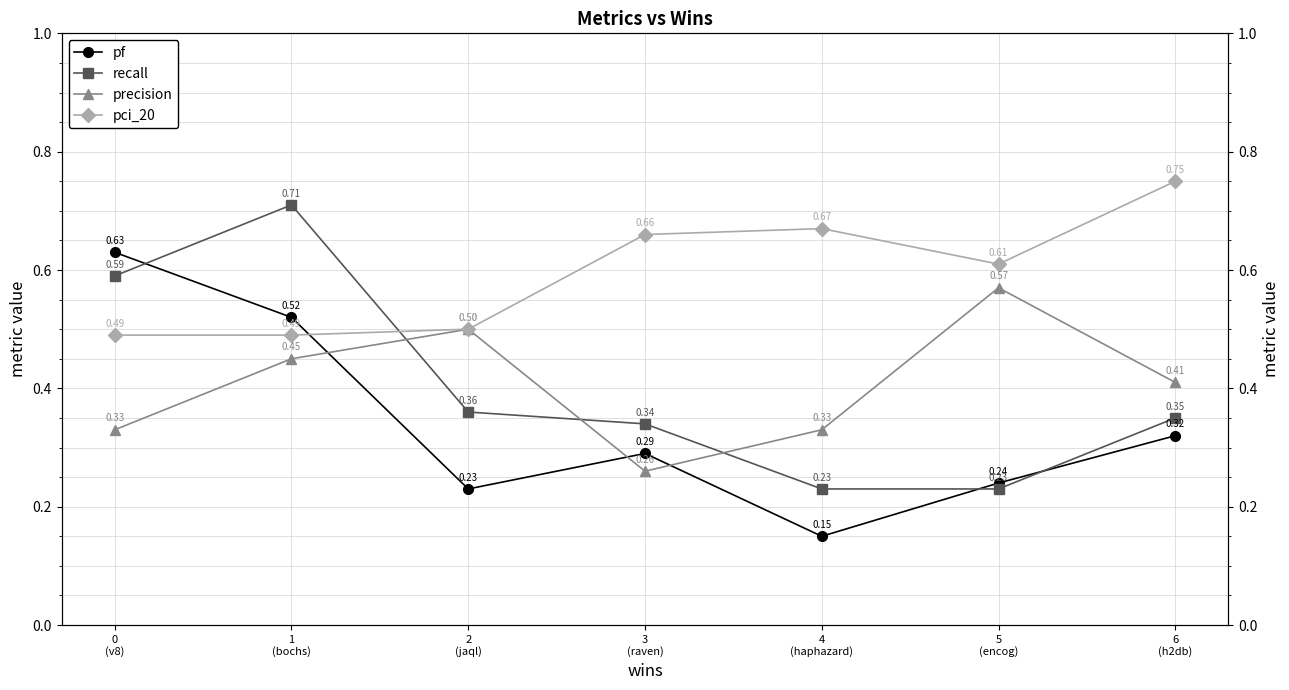

In pci_20, how many points are lower than both neighbors (excluding endpoints)?

1